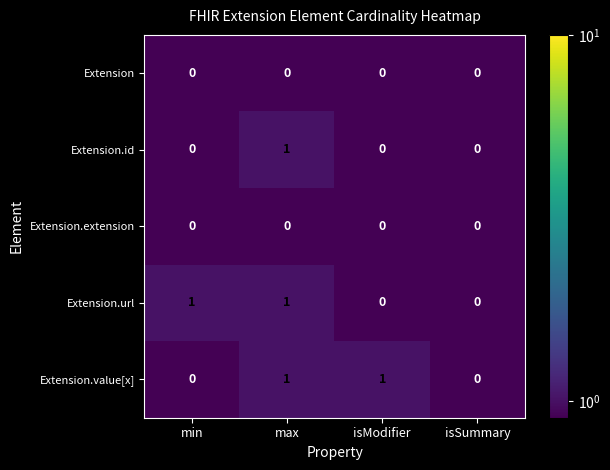

Which series changed the most between min and isSummary?

Extension.url